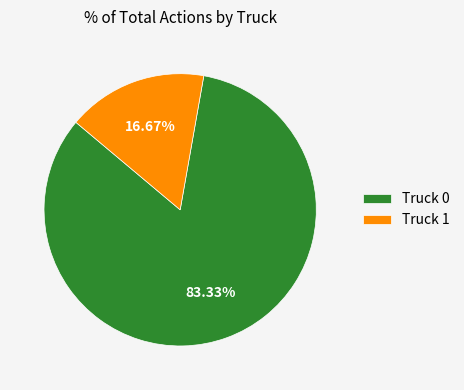

Is there any slice that represents more than half of the pie?

Yes